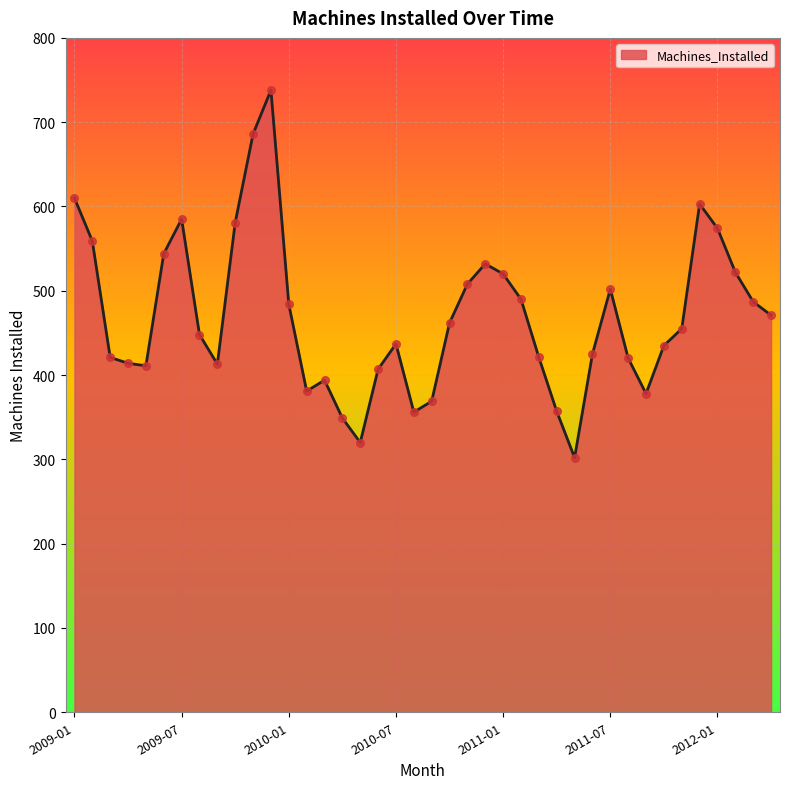

What is the maximum value shown in the chart?

738